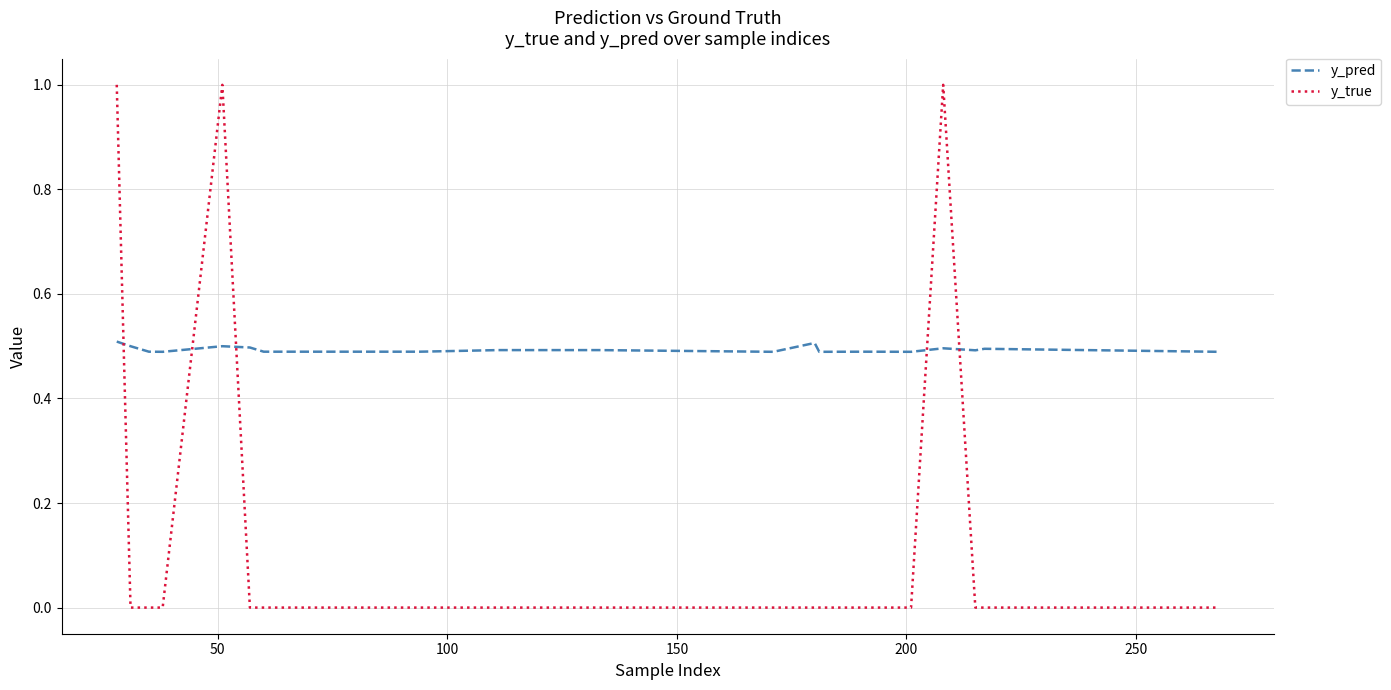

What is the maximum value shown in the chart?

1.0